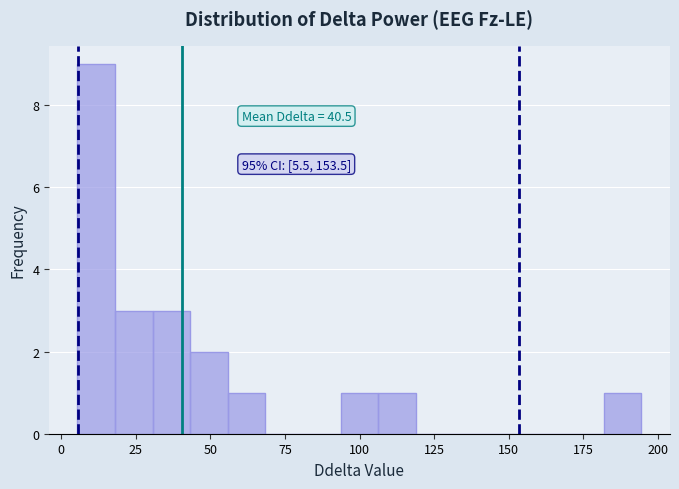

Around what value on the x-axis is the tallest bar? Give the approximate position of its centre, as read against the axis.

10